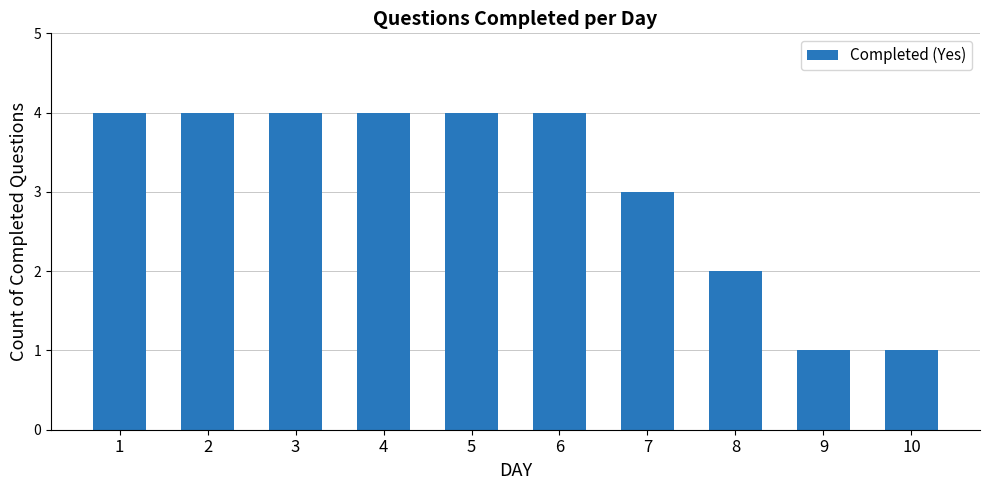

What is the value of the 3rd bar from the left?

4